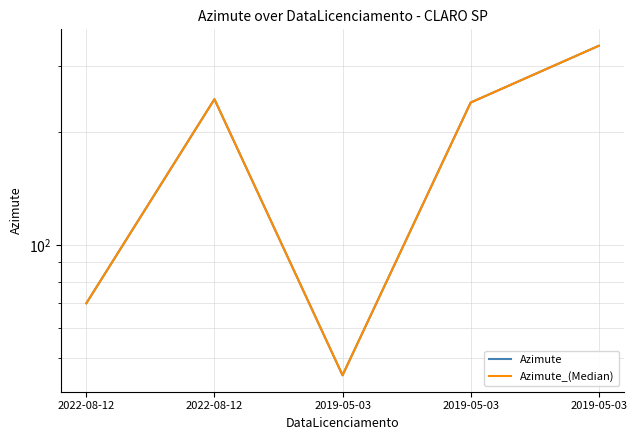

Which series has the largest total across all categories?

Azimute